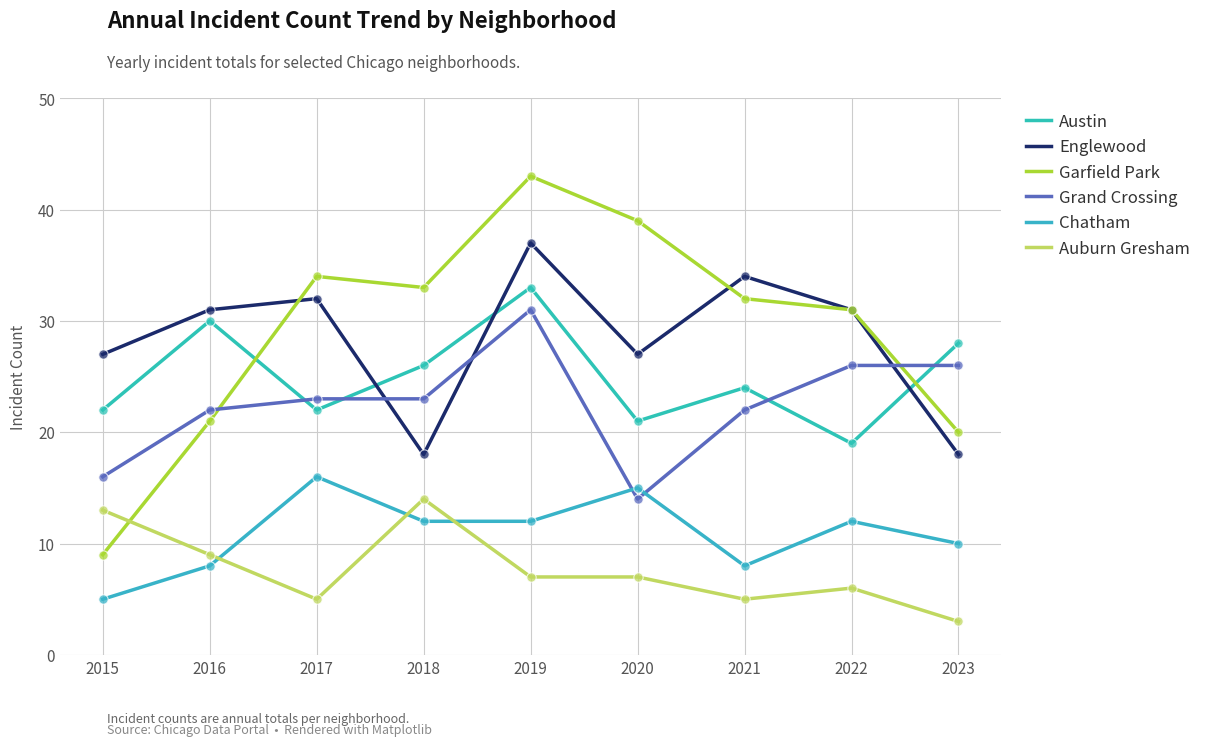

Is the value of Auburn Gresham at 2022 greater than the value of Englewood at 2016?

No